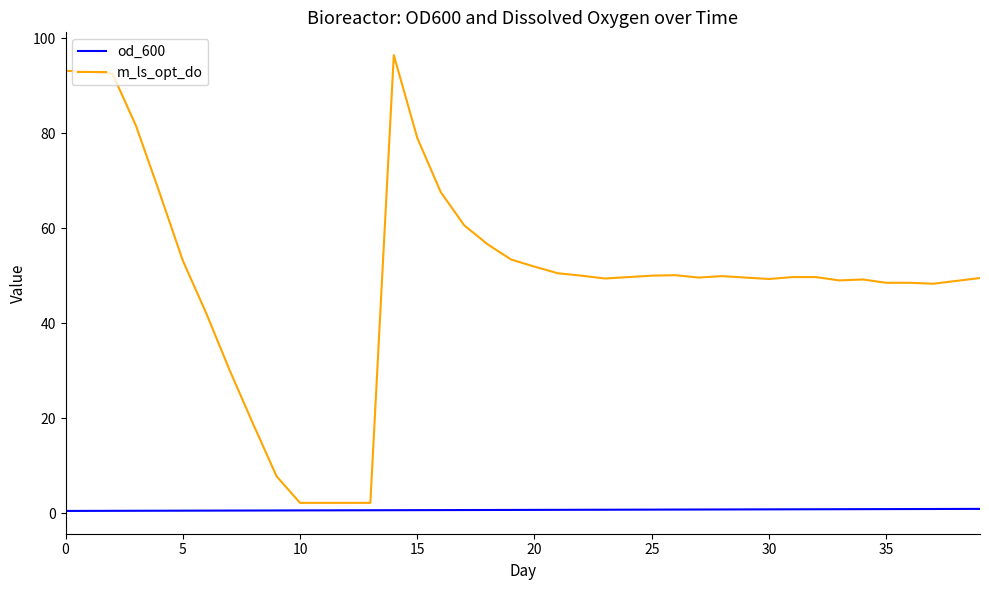

True or false: od_600 and m_ls_opt_do cross at least once.

False